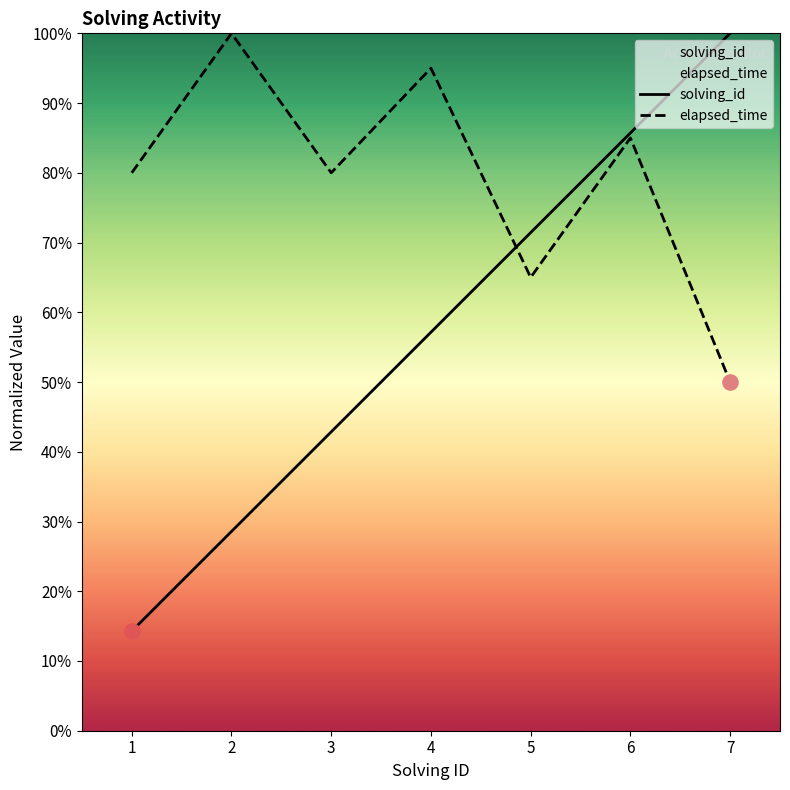

At which category is the sum across all series the highest?

6